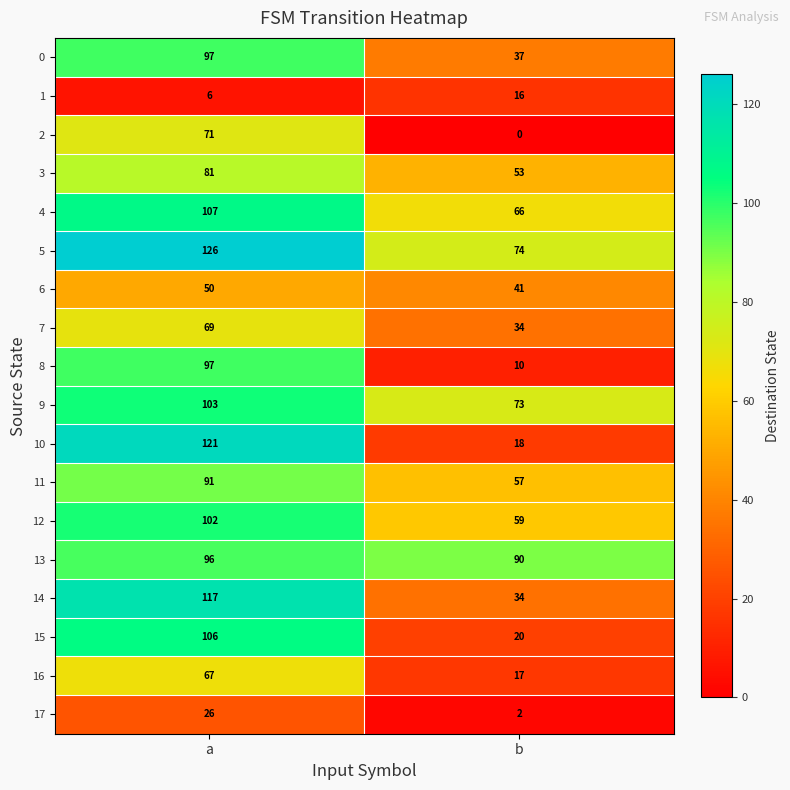

Which series has the largest total across all categories?

5